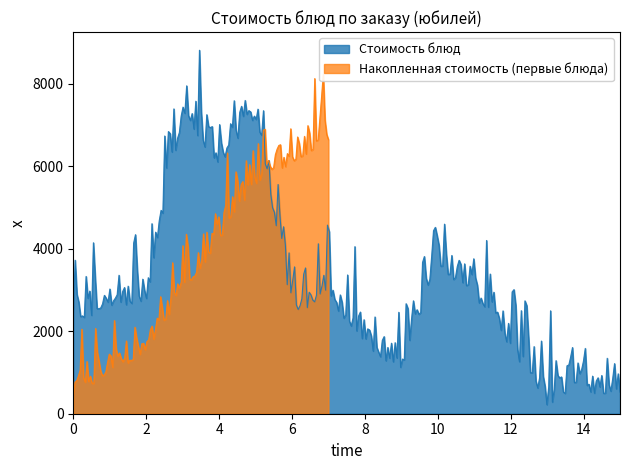

What is the minimum value for Стоимость блюд?

220.7